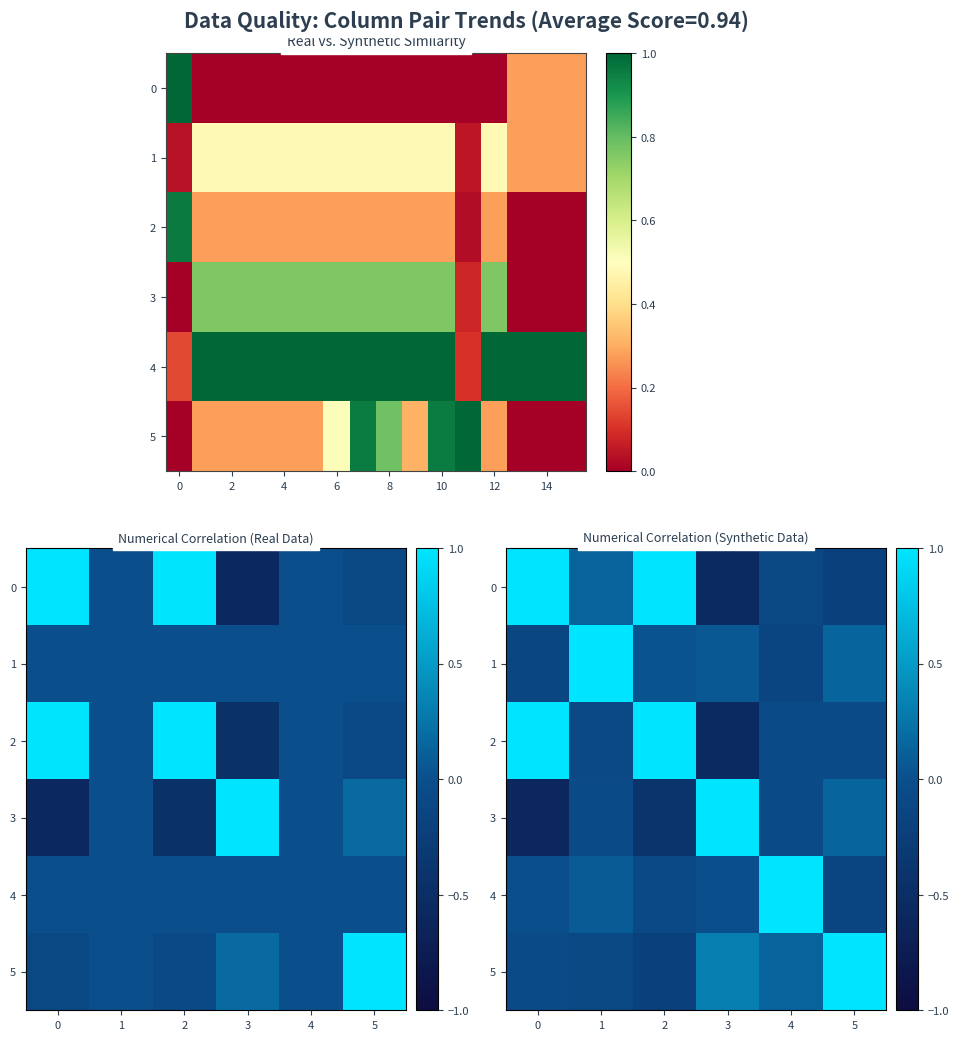

What is the difference between the second highest and second lowest values in the 5 series?

0.4